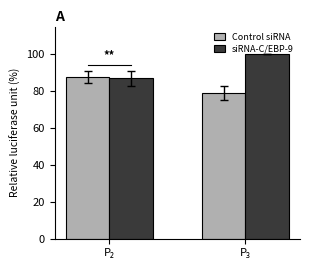

Which series has the largest total across all categories?

siRNA-C/EBP-9